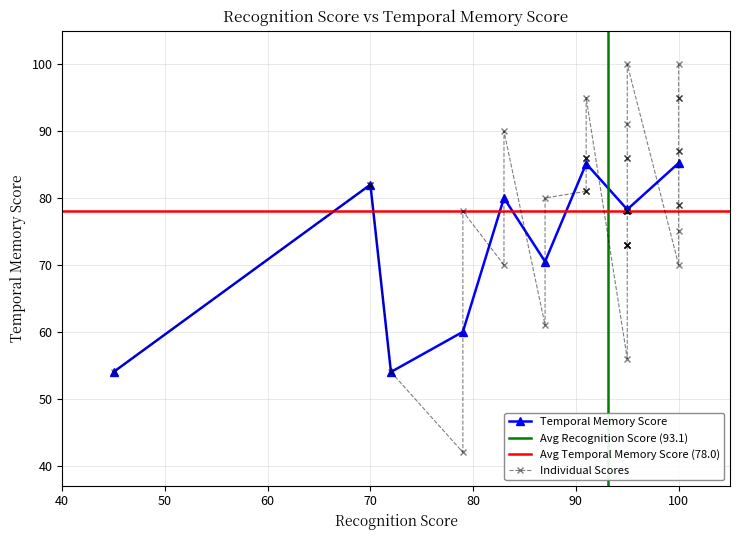

Does the chart have visible grid lines?

Yes